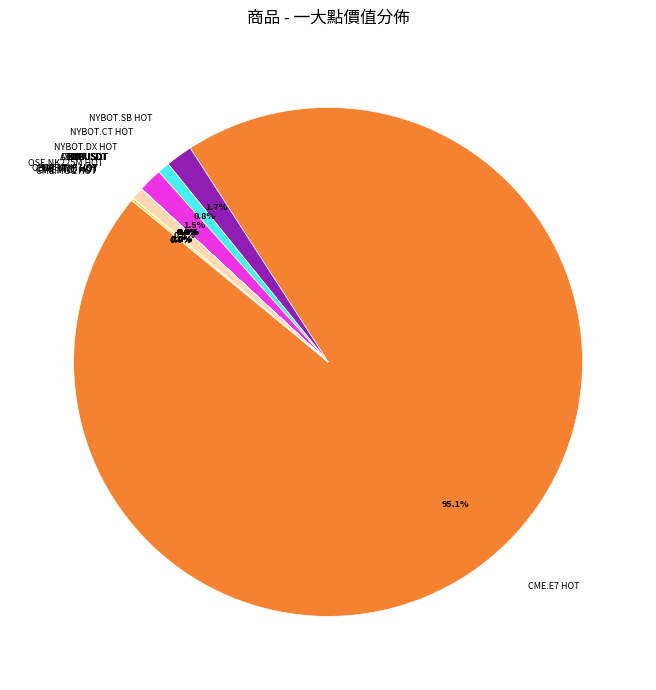

What is the largest slice in the pie chart?

CME.E7 HOT